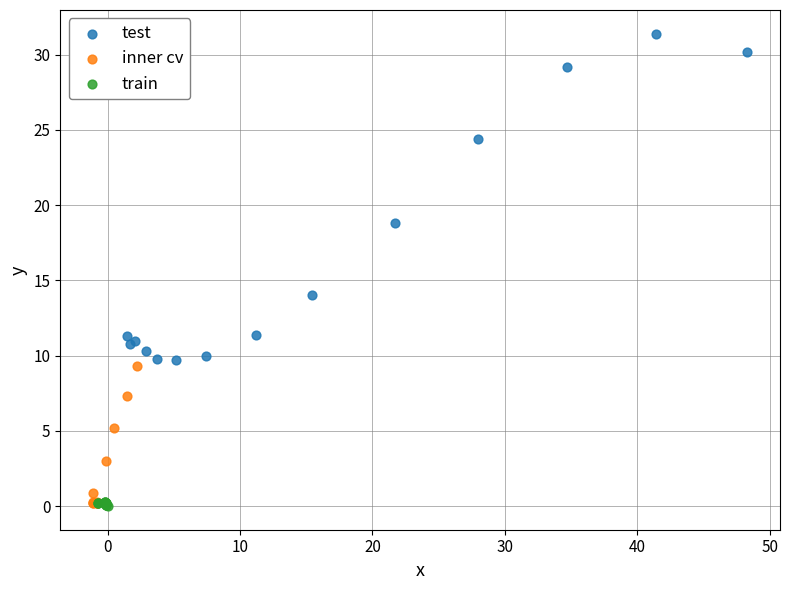

Which series has the largest Y range (max minus min)?

test